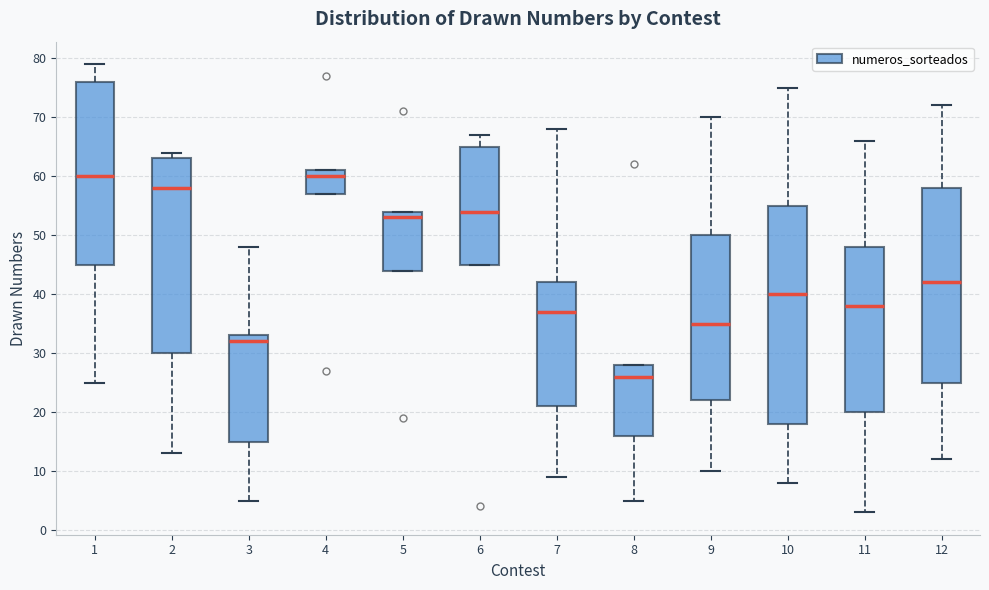

Reading left to right, transcribe this box plot: for each box, give where its median line is, the range the box spans, and where its two whiskers end, as read against the y-axis. The values are not printed on the chart, so give them approximately, as read against the axis.

1: median 60, box 45 to 76, whiskers 25 to 79
2: median 58, box 30 to 63, whiskers 13 to 64
3: median 32, box 15 to 33, whiskers 5 to 48
4: median 60, box 57 to 61, whiskers 57 to 61
5: median 53, box 44 to 54, whiskers 44 to 54
6: median 54, box 45 to 65, whiskers 45 to 67
7: median 37, box 21 to 42, whiskers 9 to 68
8: median 26, box 16 to 28, whiskers 5 to 28
9: median 35, box 22 to 50, whiskers 10 to 70
10: median 40, box 18 to 55, whiskers 8 to 75
11: median 38, box 20 to 48, whiskers 3 to 66
12: median 42, box 25 to 58, whiskers 12 to 72